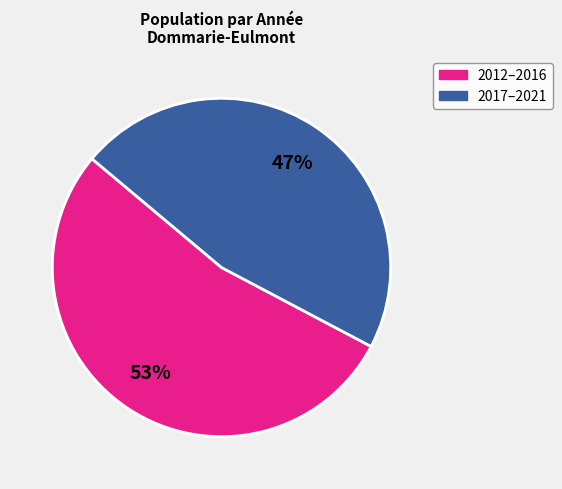

To the nearest percent, what percentage of the pie is 2017–2021?

47%